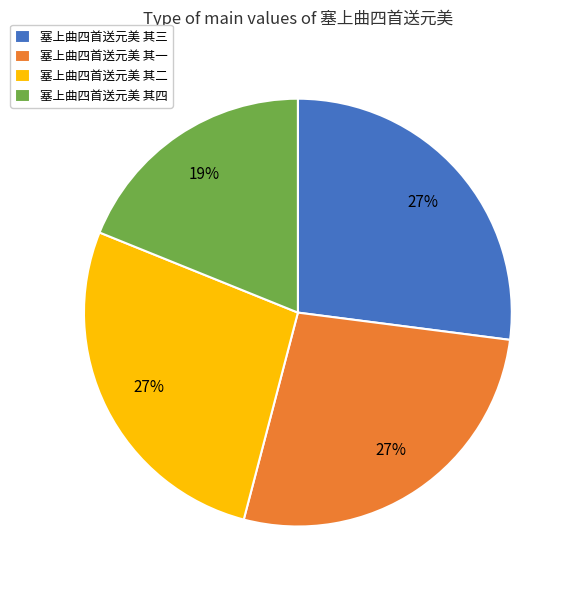

What percentage is the 塞上曲四首送元美 其一 slice, to the nearest percent?

27%